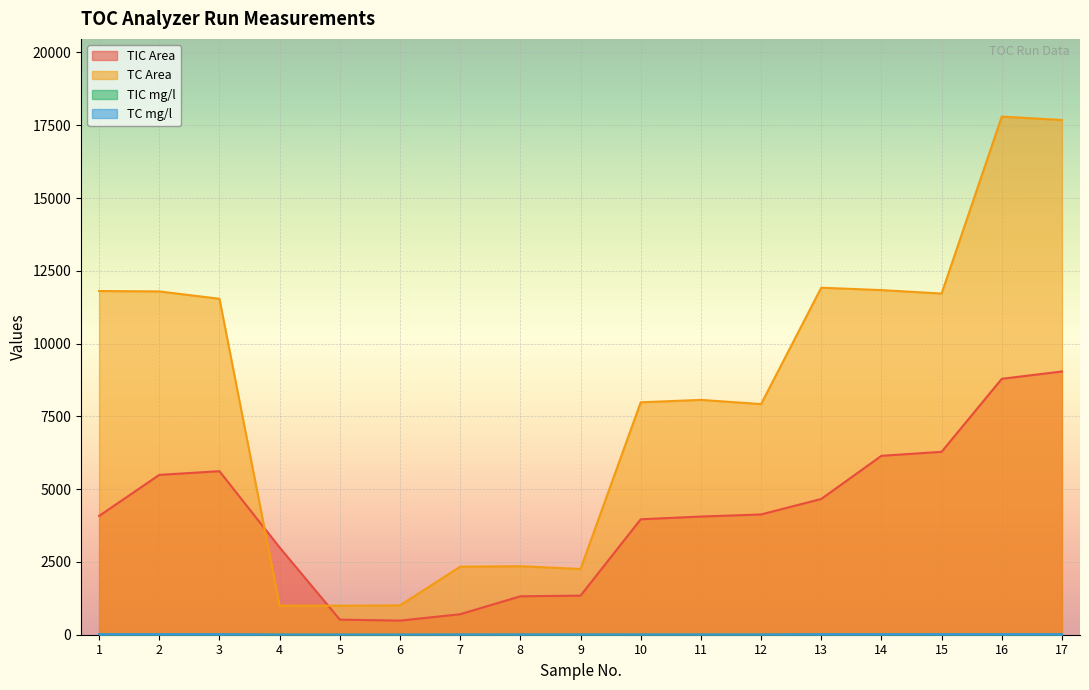

True or false: TIC mg/l and TC Area intersect in this chart.

False